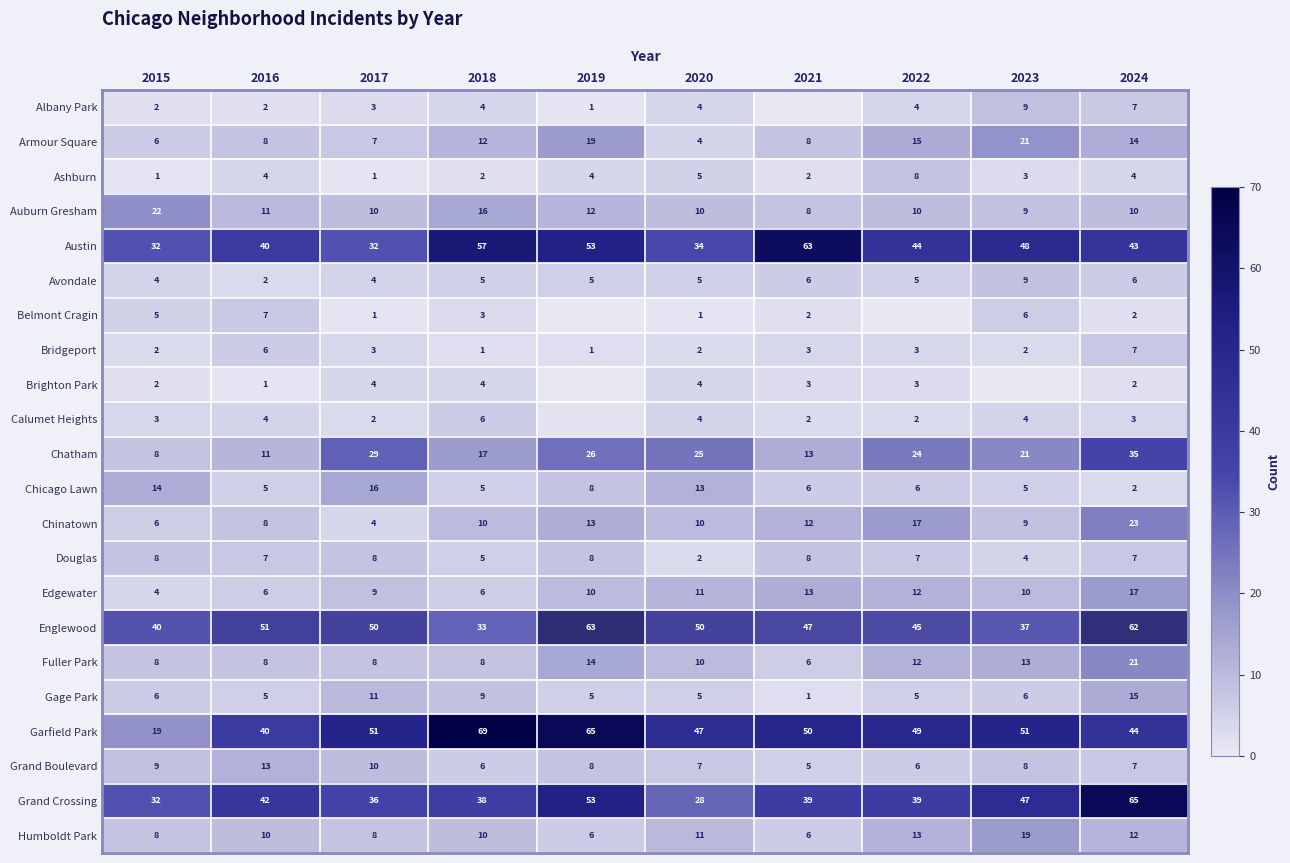

What is the lowest value of the Grand Crossing series?

28